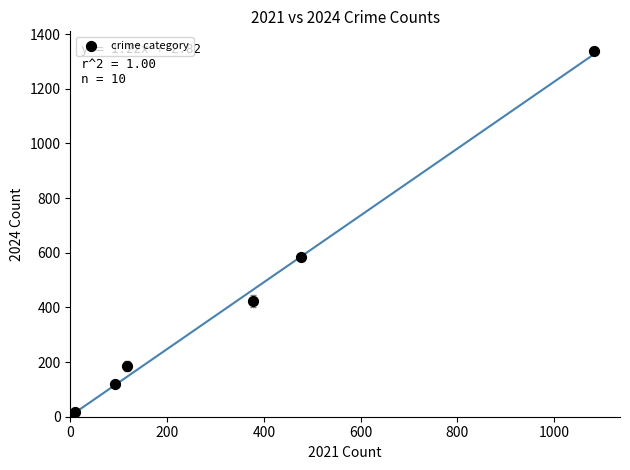

What Y value in the scatter plot is closest to 669?

584